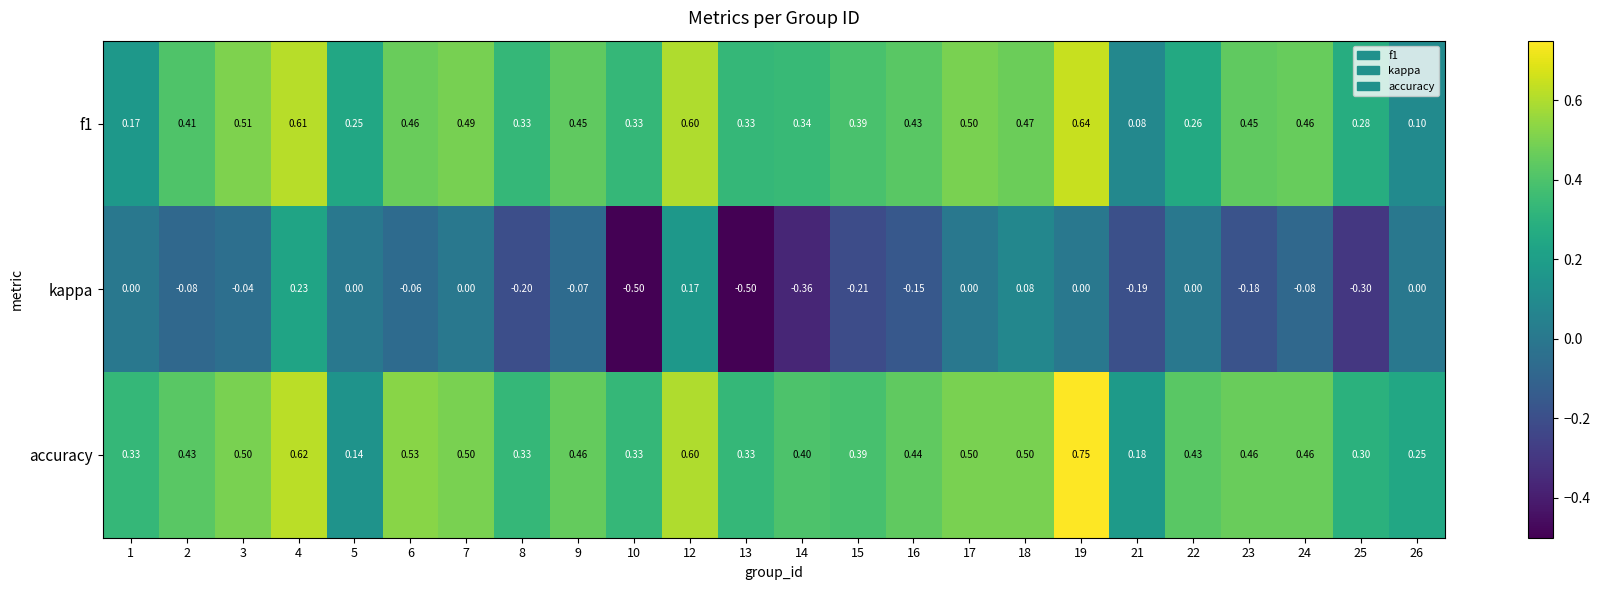

Which series has the largest total across all categories?

accuracy